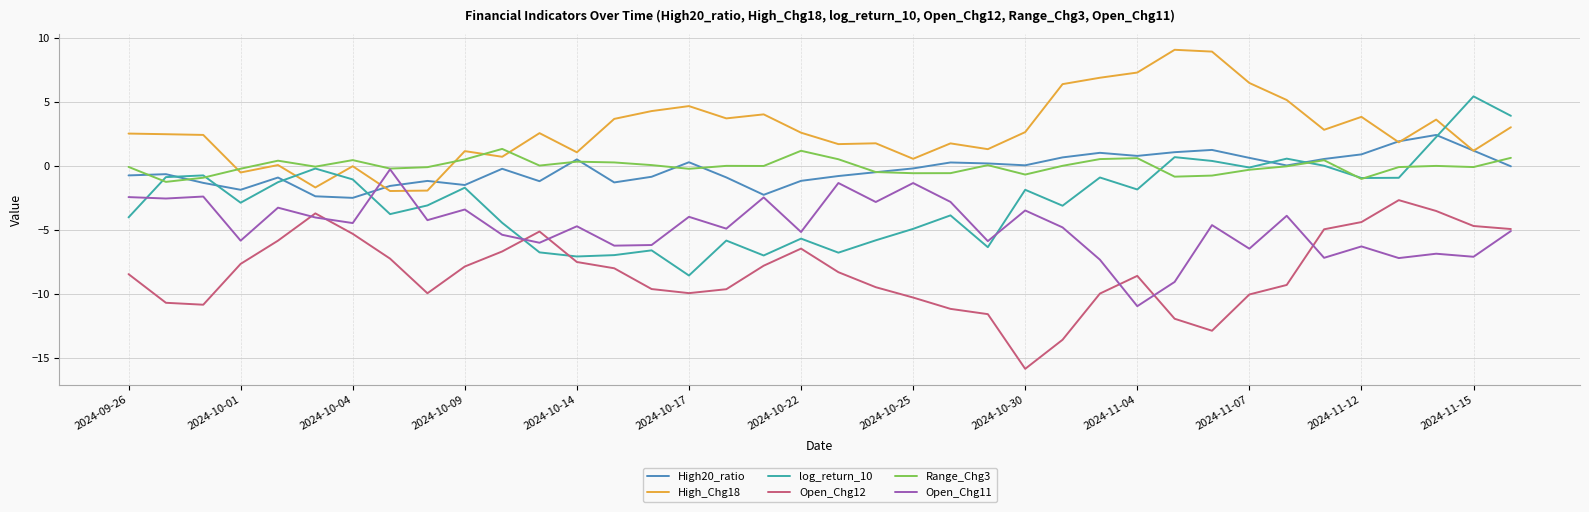

Which series has the largest total across all categories?

High_Chg18